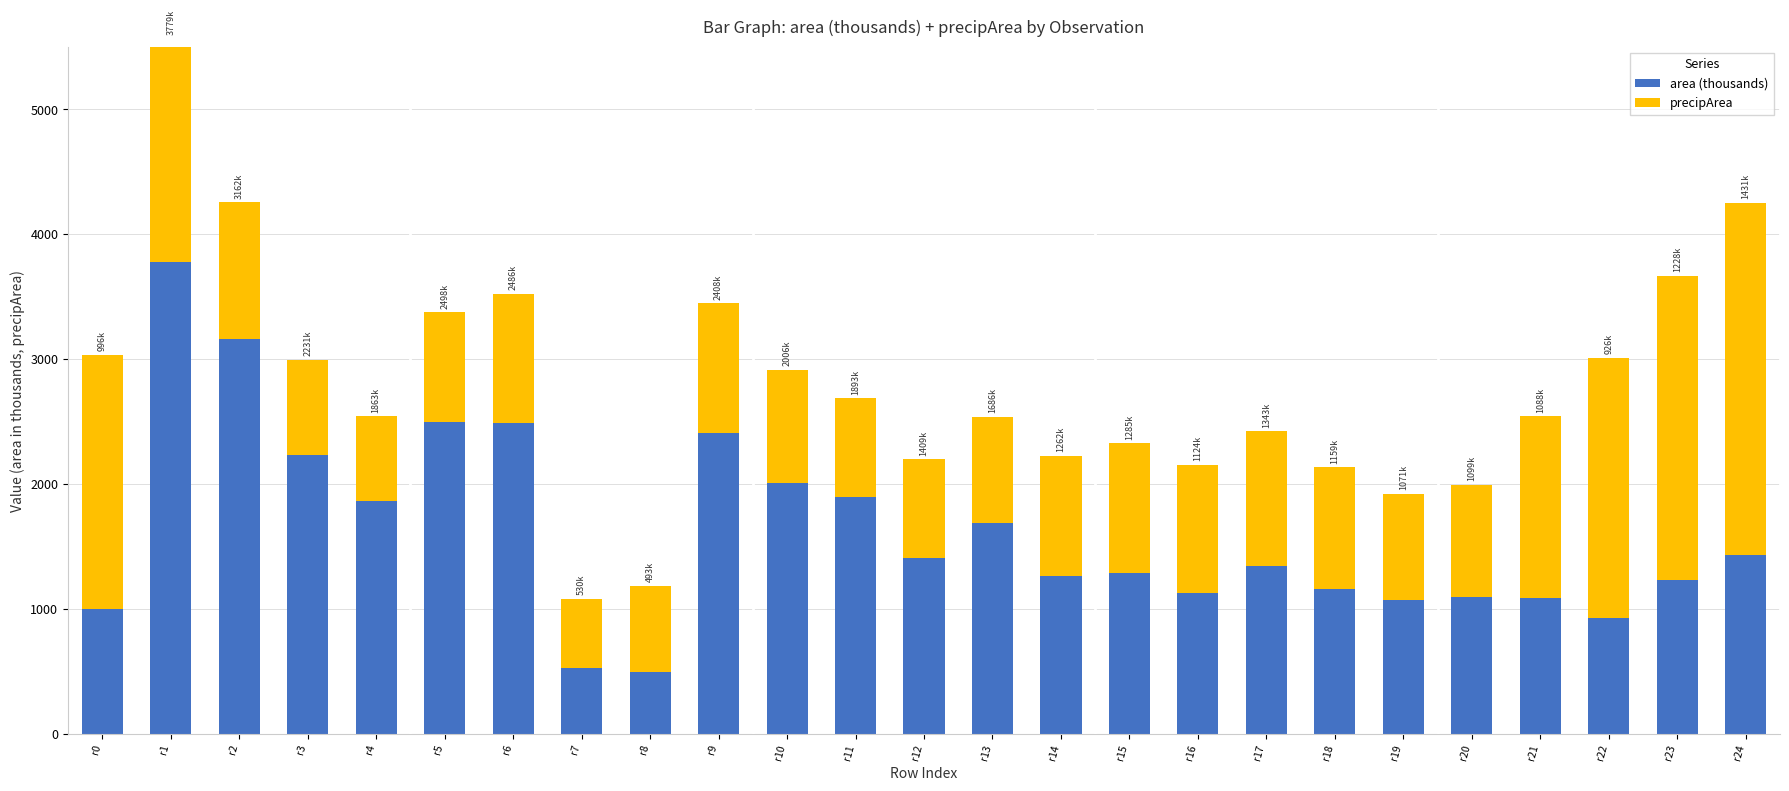

The area (thousands) series shows 1099.4 at r20. True or false?

True